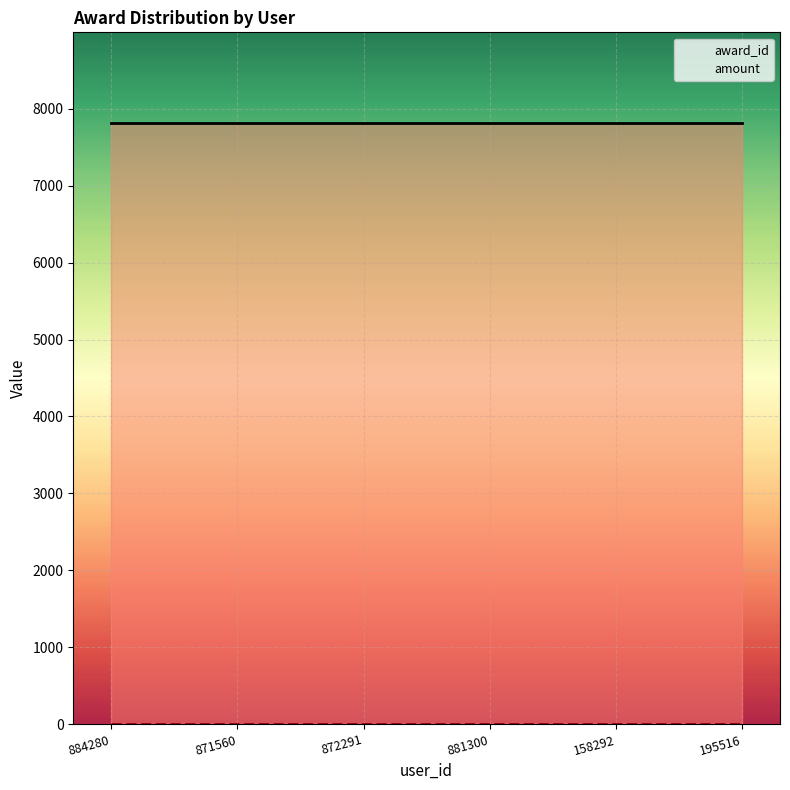

At which category is the sum across all series the highest?

884280